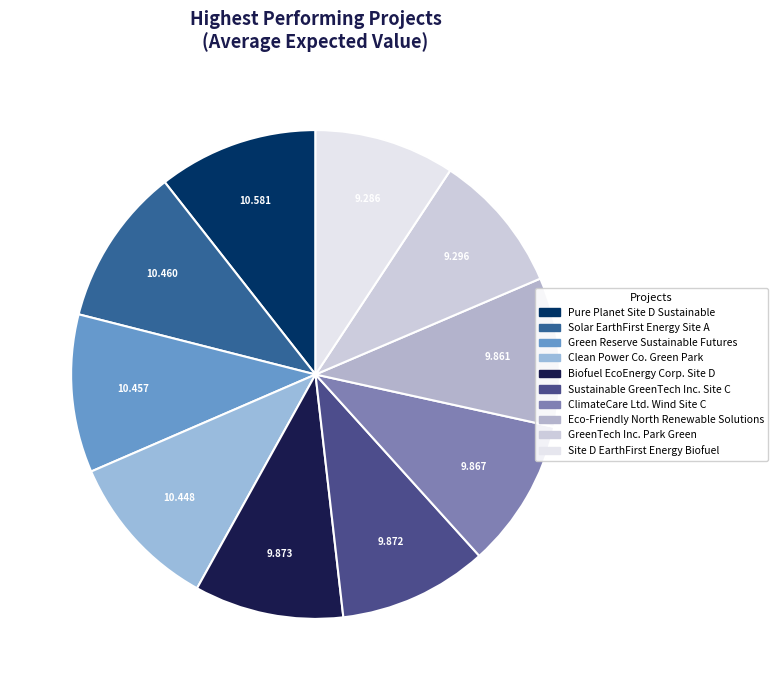

Between Solar EarthFirst Energy Site A and Clean Power Co. Green Park, which is larger?

Solar EarthFirst Energy Site A